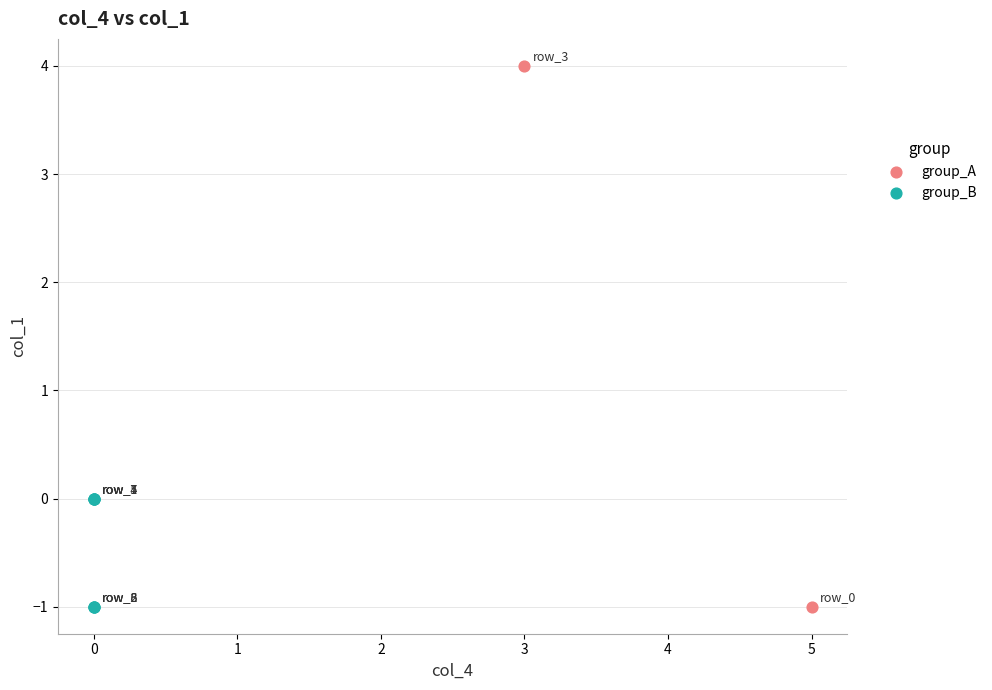

What are all the series names shown in the legend?

group_A, group_B